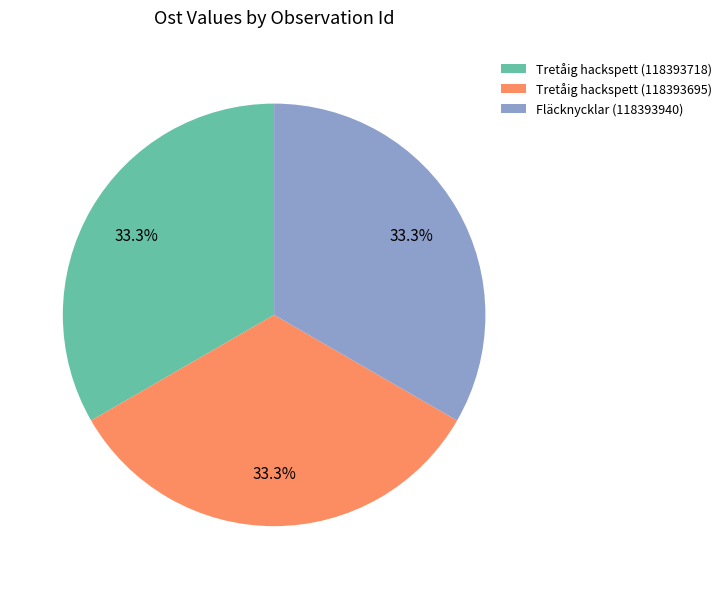

Approximately how many times larger is the value at Tretåig hackspett (118393695) compared to Tretåig hackspett (118393718)?

1.0